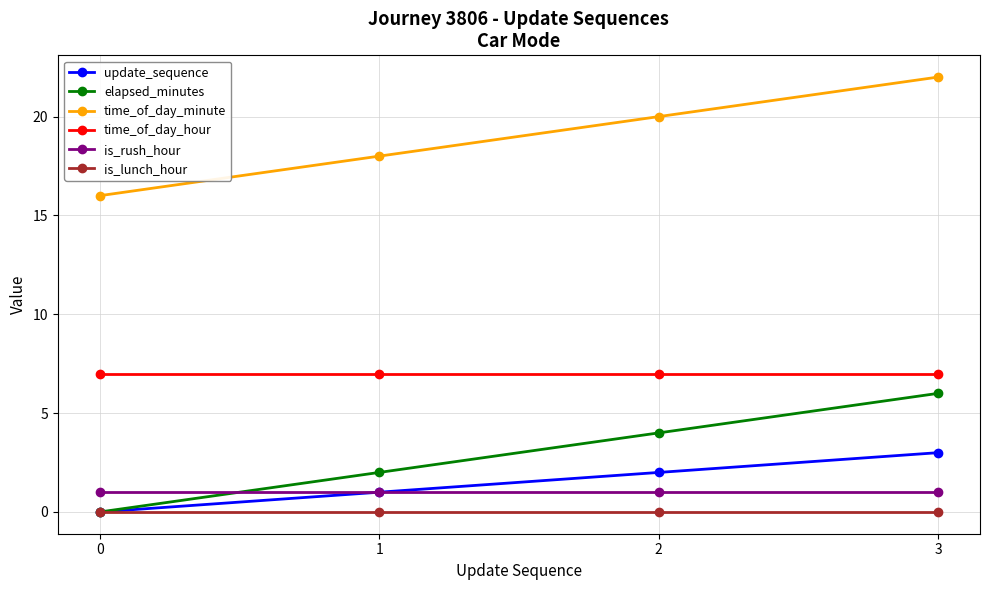

What is the spread (max minus min) of values at 3?

22